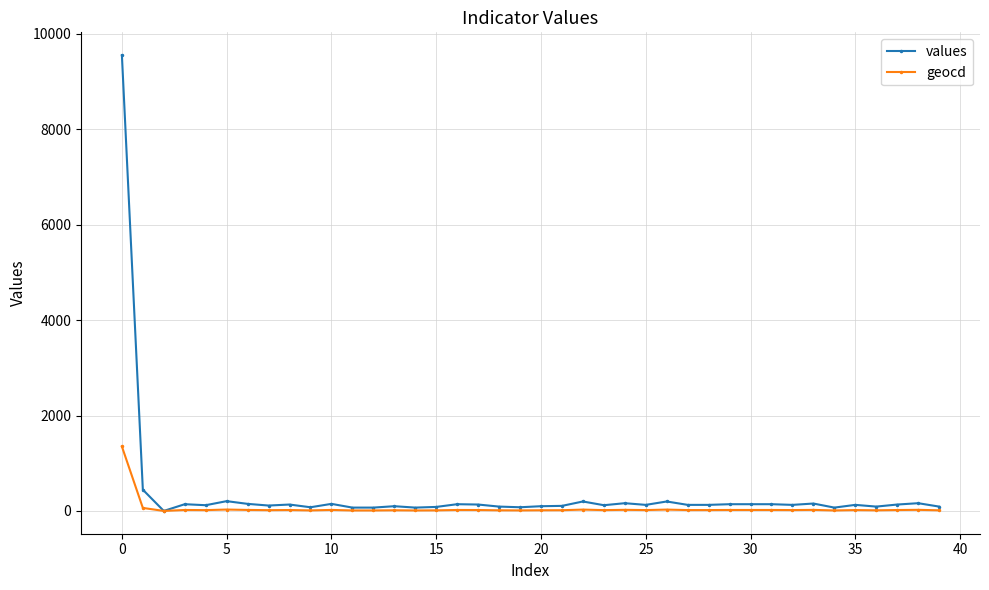

List the series in order of their peak value, lowest first.

geocd, values